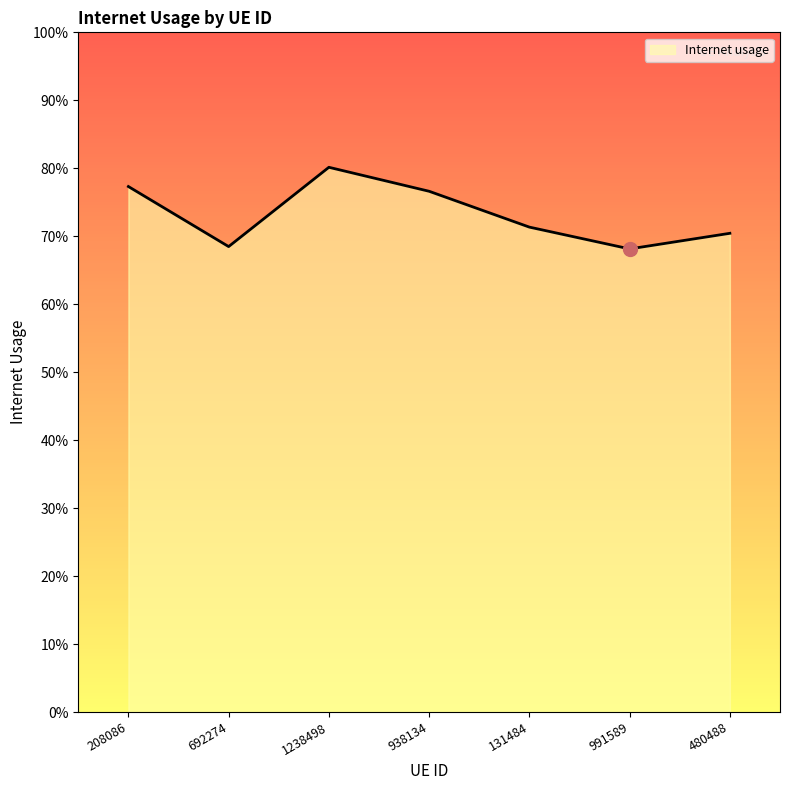

What is the average value?

0.7